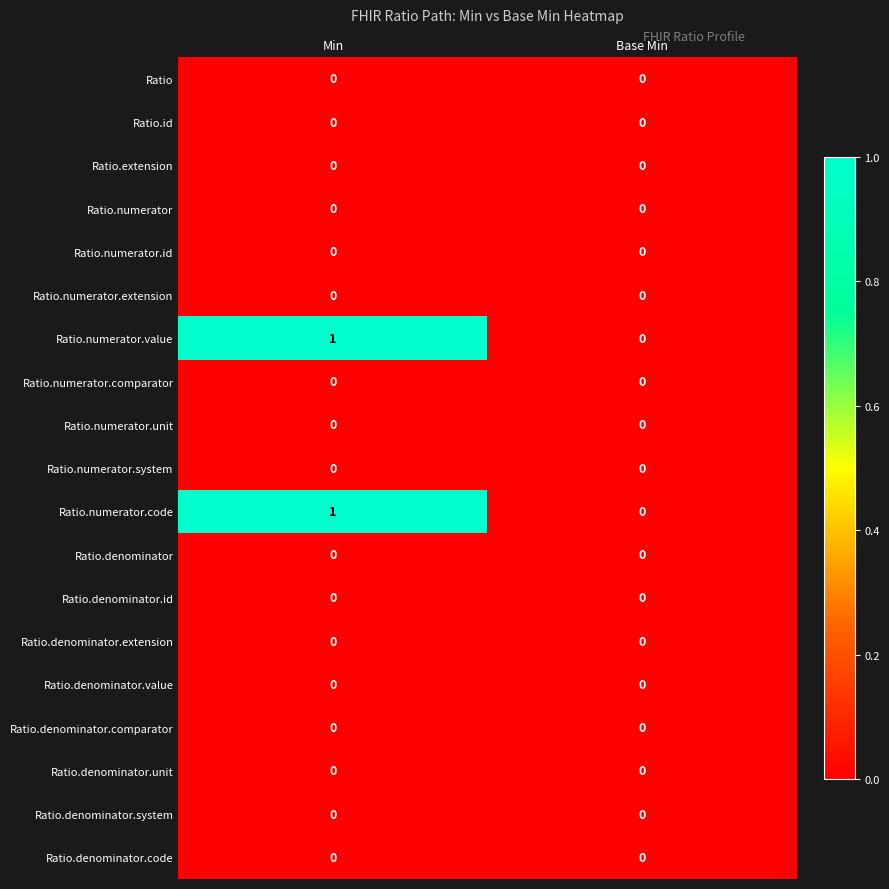

Rank the categories by Ratio.numerator.code value from lowest to highest.

Base Min, Min